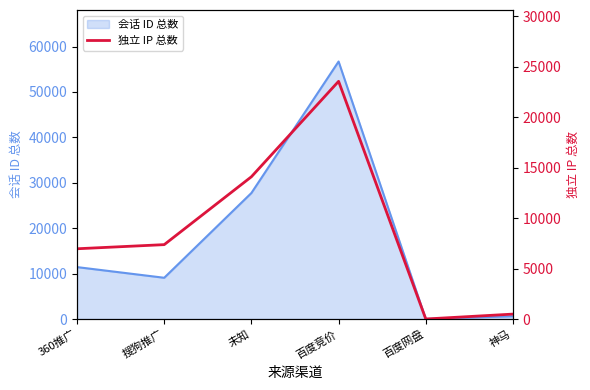

Reading right to left, what are all the values shown in this chart?

487	2	23554	14097	7370	6961